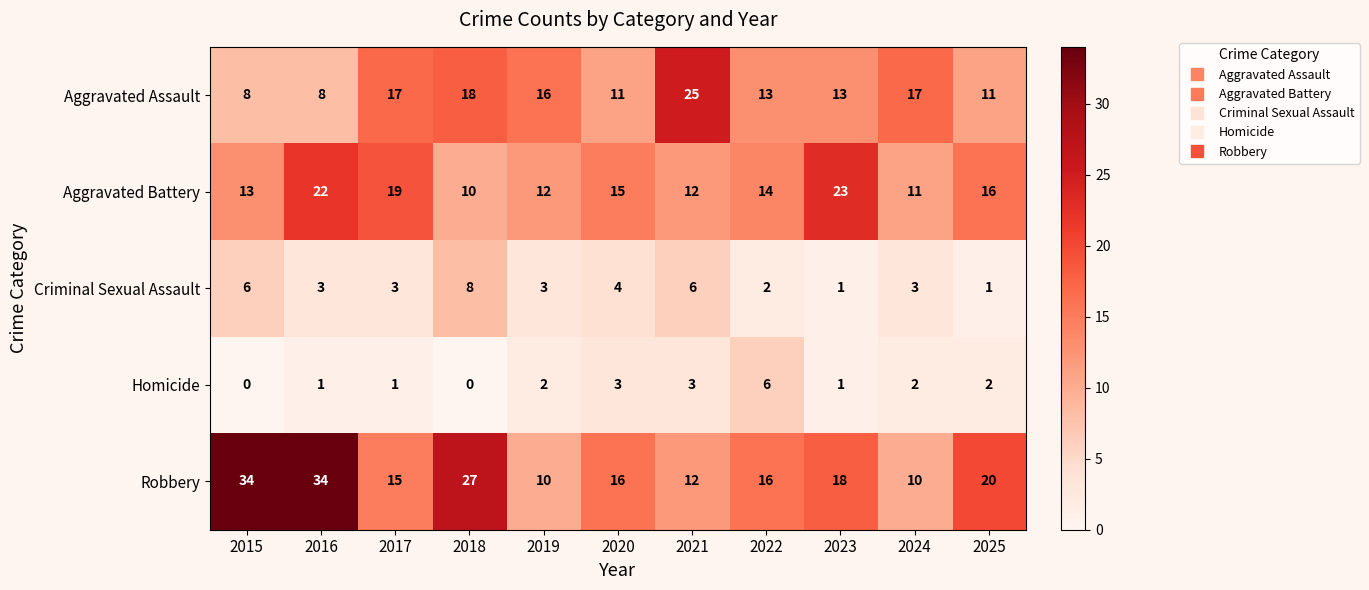

The value of Aggravated Battery at 2019 is 12. True or false?

True